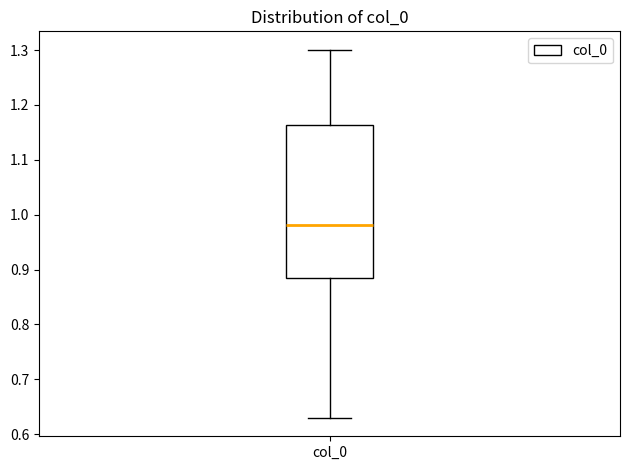

Transcribe this box plot: give where the median line is, the range the box spans, and where the two whiskers end, as read against the y-axis. The values are not printed on the chart, so give them approximately, as read against the axis.

median 0.98, box 0.88 to 1.16, whiskers 0.63 to 1.30